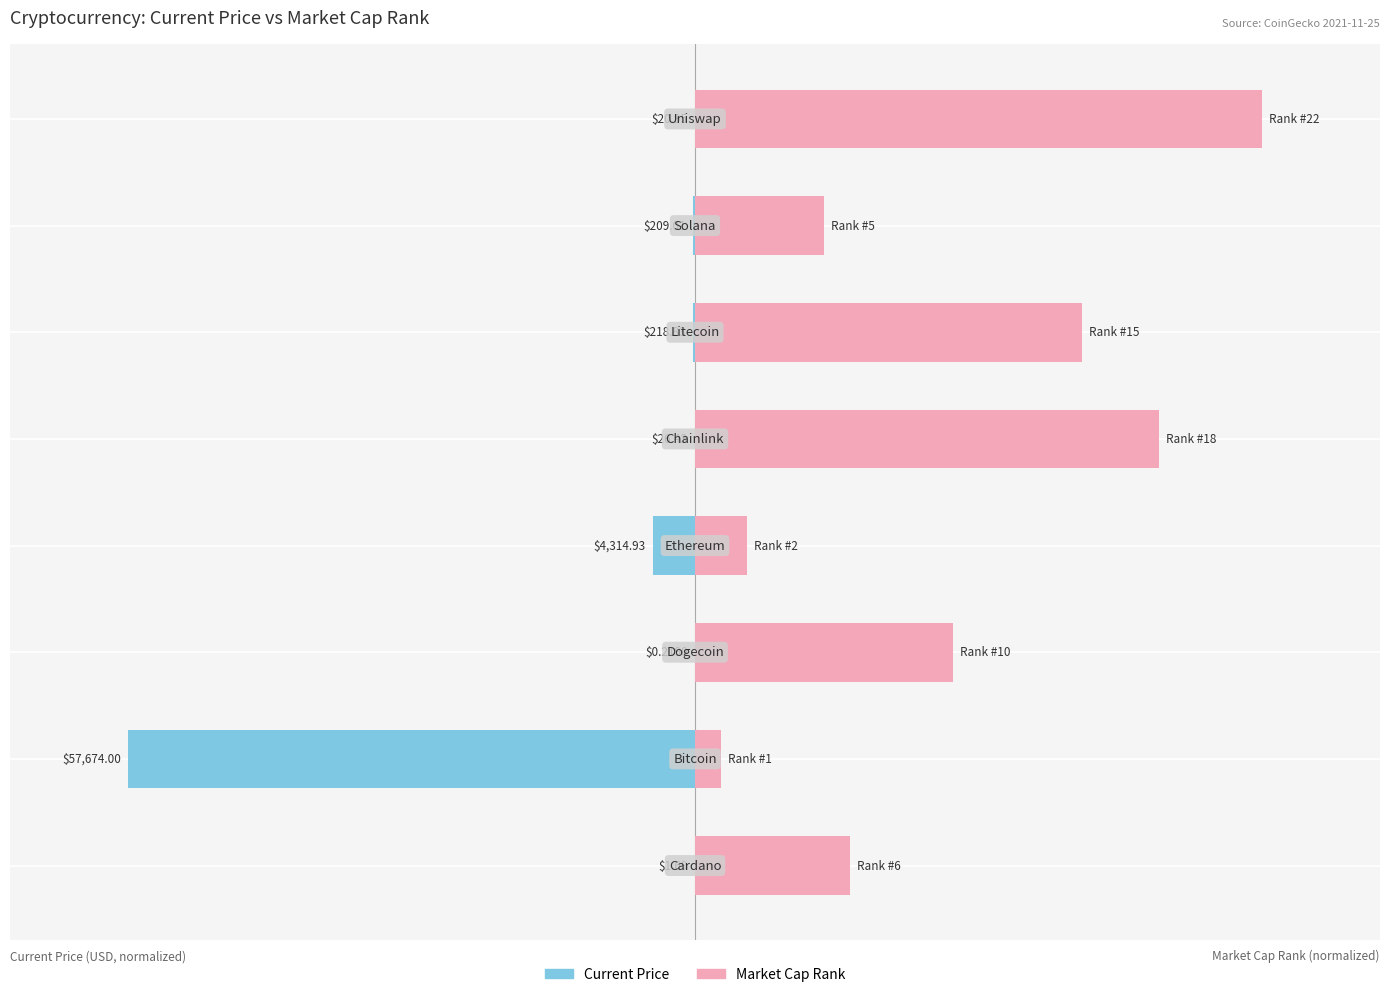

Reading right to left, list all the values displayed in this chart.

current_price: 7=-0.0	6=-0.0	5=-0.0	4=-0.0	3=-0.9	2=-0.0	1=-12.0	0=-0.0
market_cap_rank: 7=12.0	6=2.7	5=8.2	4=9.8	3=1.1	2=5.5	1=0.5	0=3.3